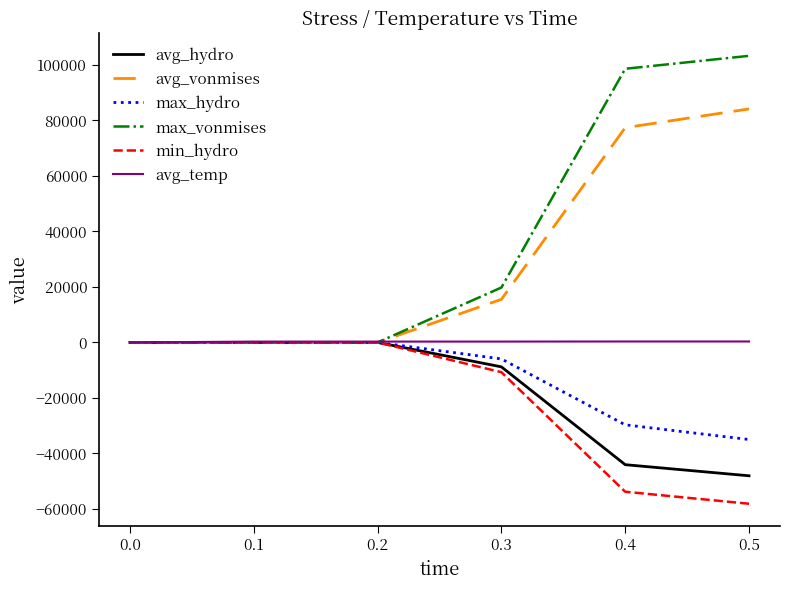

Which series changed the most between 0.2 and 0.4?

max_vonmises